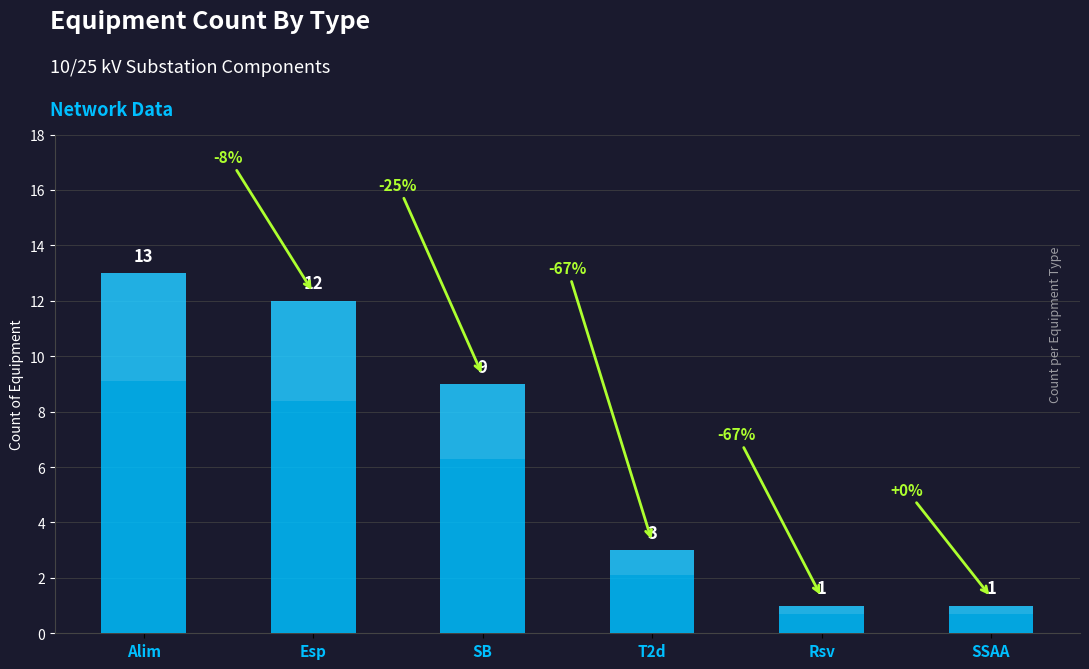

What is the label of the 1st bar from the left?

Alim